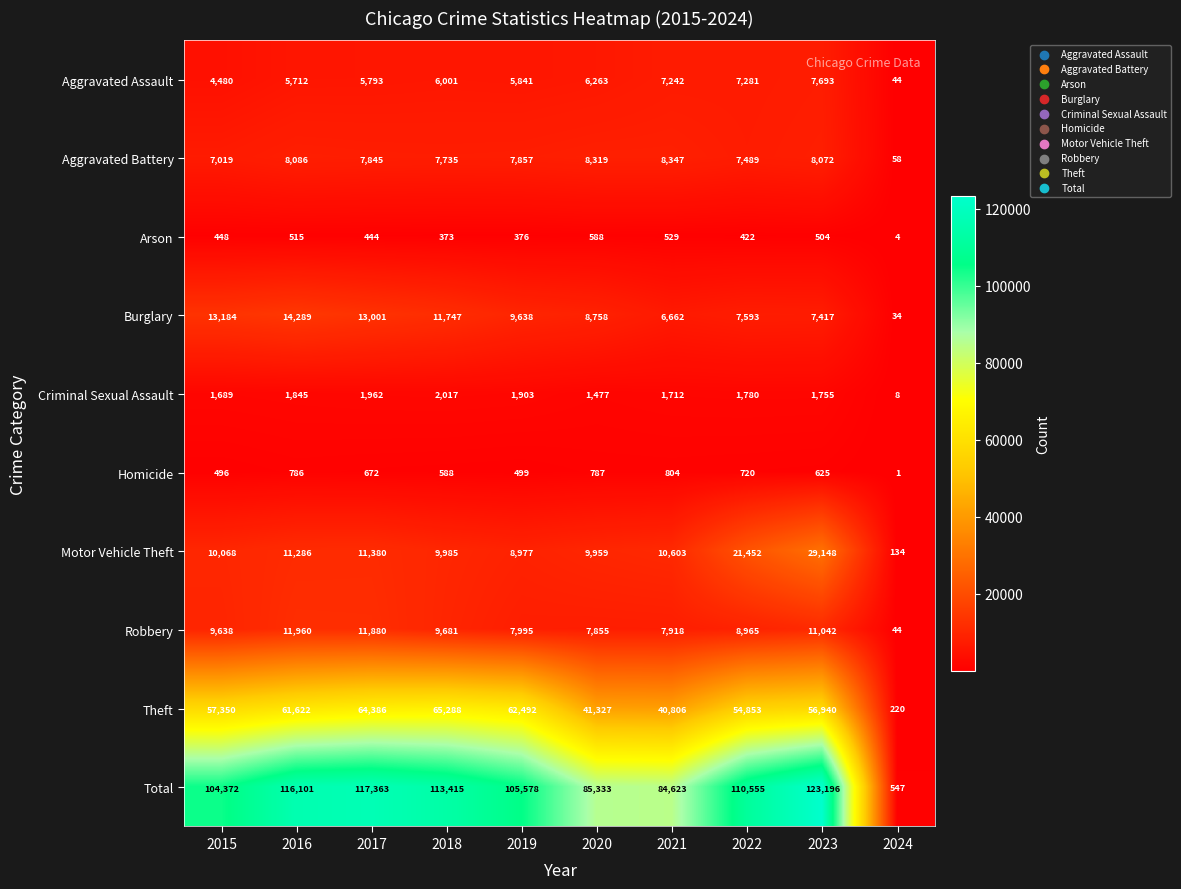

At 2022, list the series in order from largest to smallest.

Total, Theft, Motor Vehicle Theft, Robbery, Burglary, Aggravated Battery, Aggravated Assault, Criminal Sexual Assault, Homicide, Arson